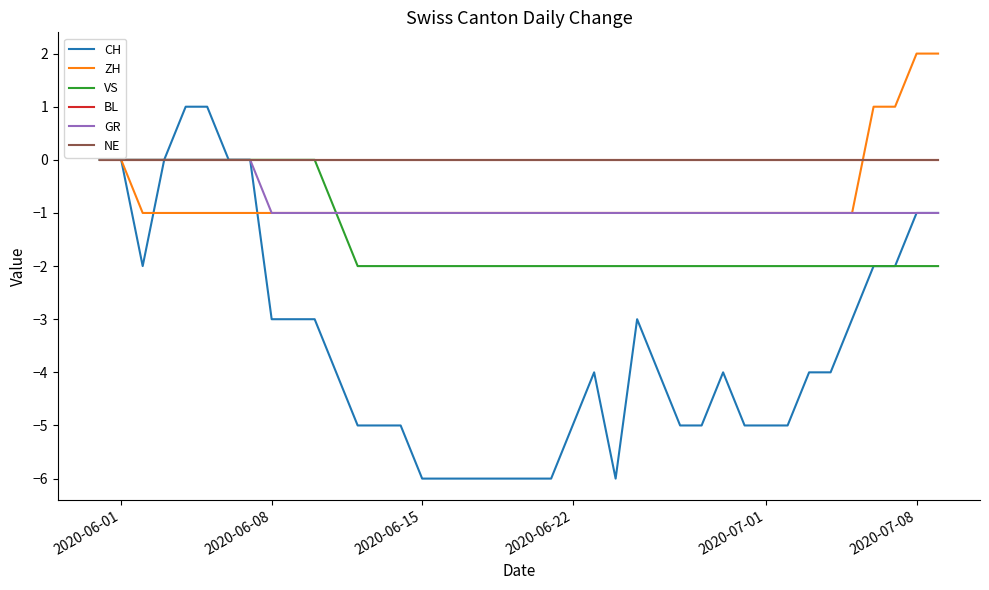

Does the chart have visible grid lines?

No